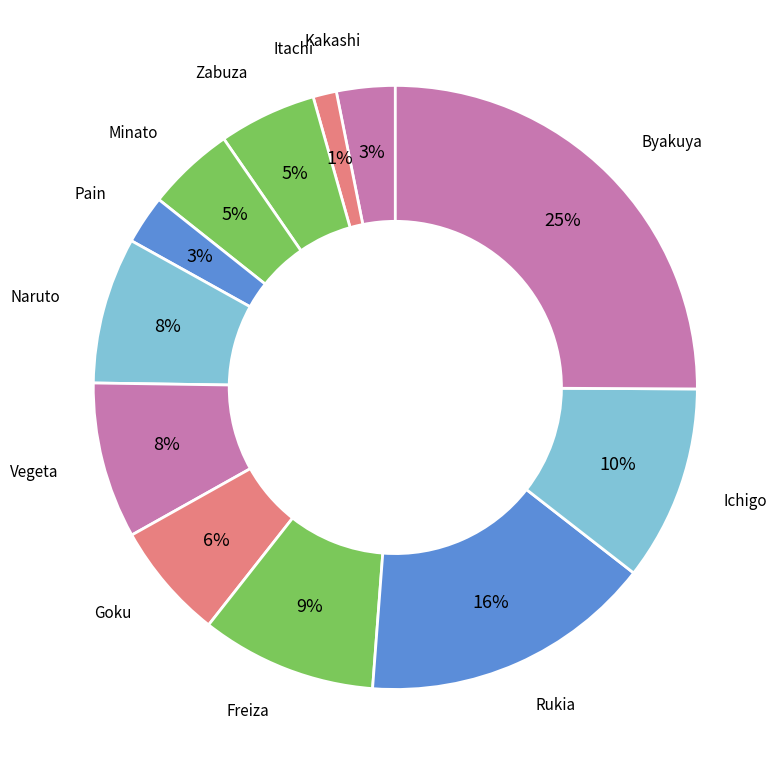

How many slices are in this pie chart?

12